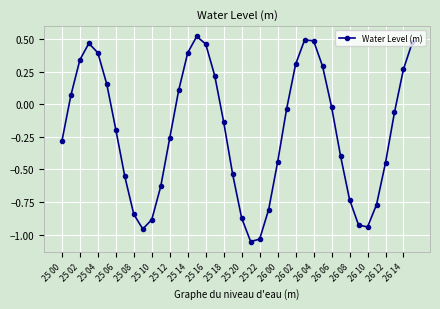

How many series are shown in this chart?

1